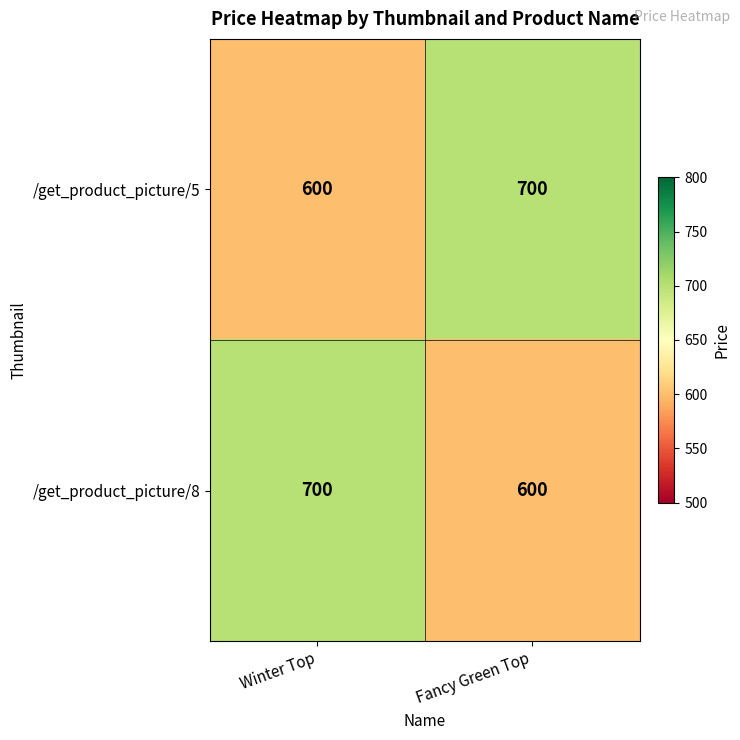

Reading left to right, extract all data points from this chart.

/get_product_picture/5: Winter Top=600	Fancy Green Top=700
/get_product_picture/8: Winter Top=700	Fancy Green Top=600